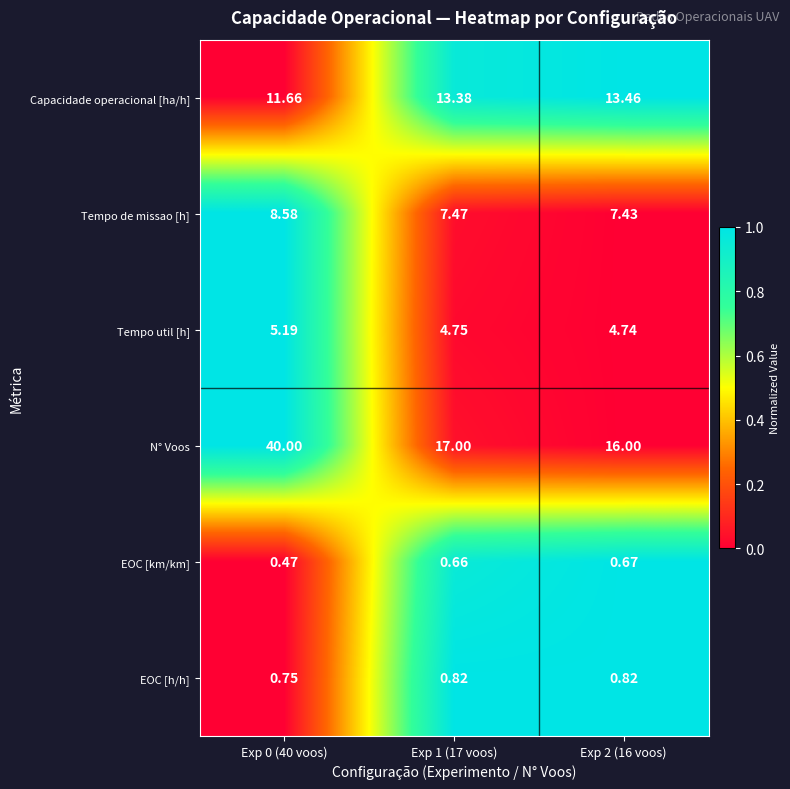

Is the value of N° Voos at Exp 0 (40 voos) greater than the value of Tempo de missao [h] at Exp 2 (16 voos)?

Yes